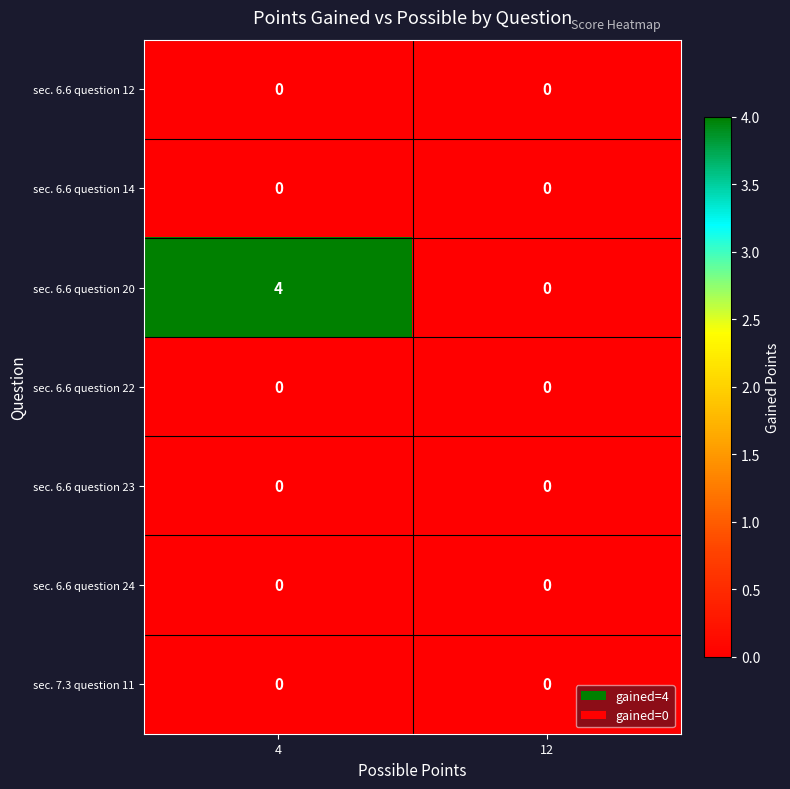

What is the greatest value displayed?

4